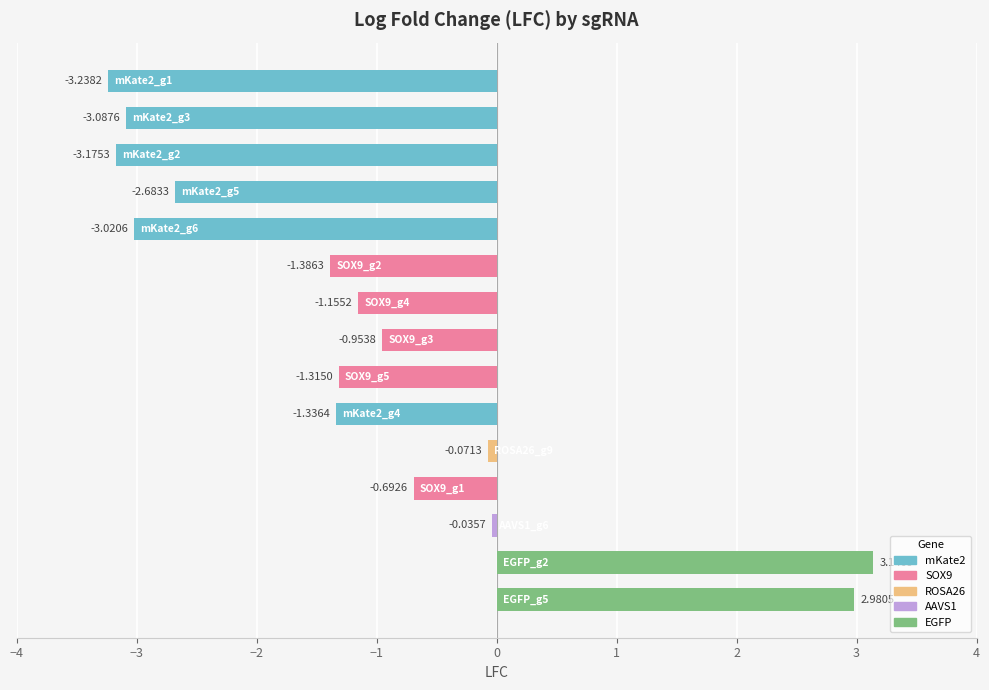

What is the average value?

-1.1